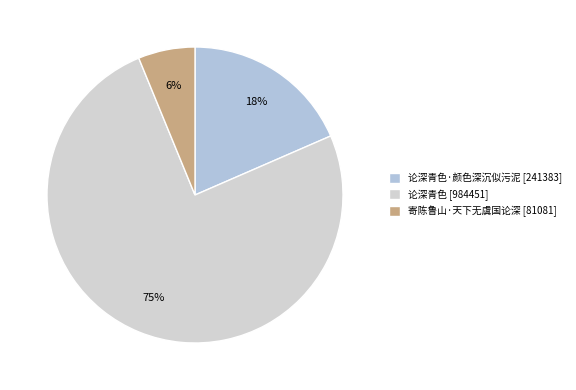

Count the number of slices in the pie.

3